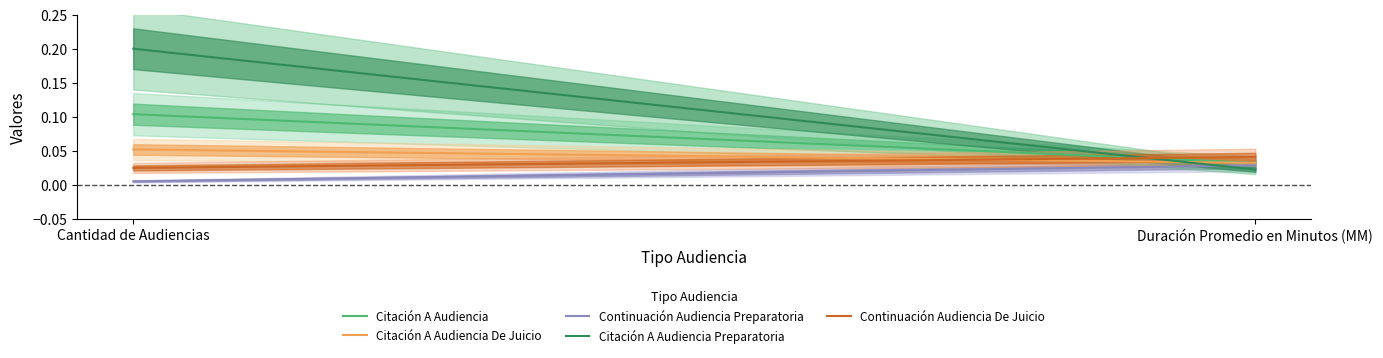

The Citación A Audiencia series shows 0.1 at Duración Promedio en Minutos (MM). True or false?

False